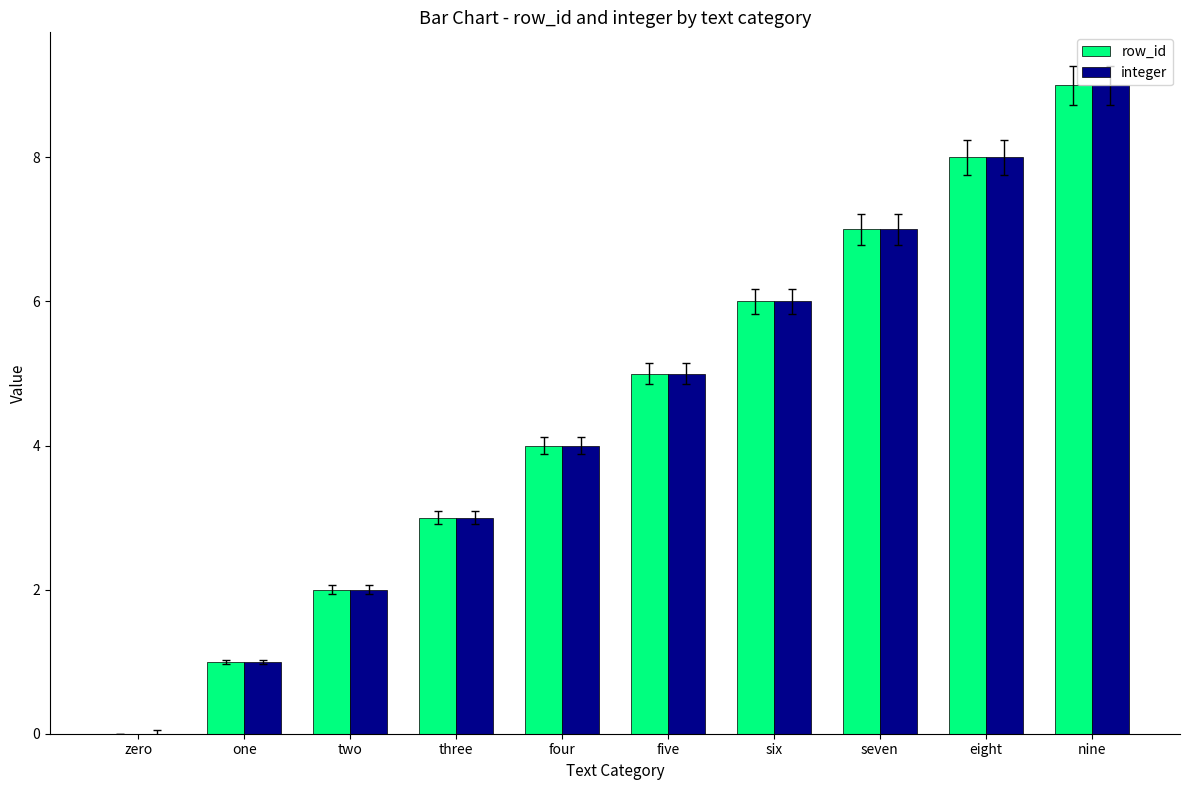

Is the value of row_id at nine greater than the value of integer at five?

Yes